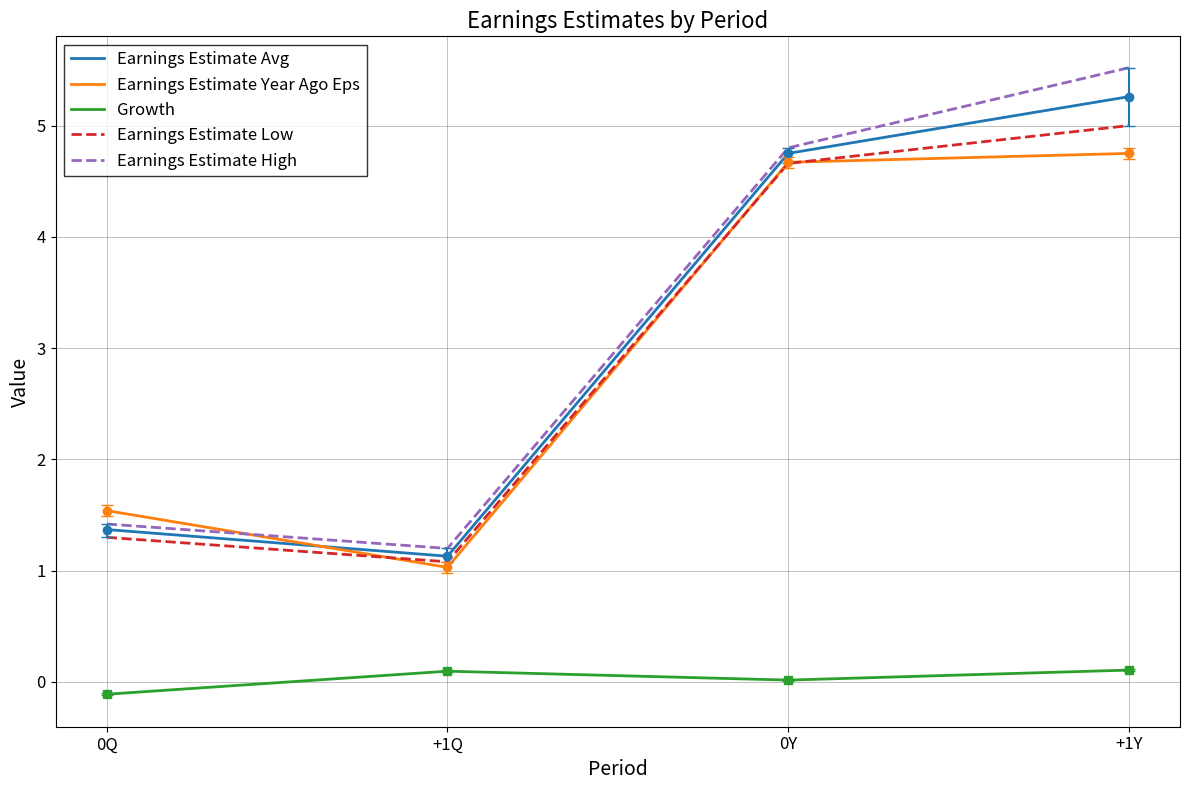

True or false: Earnings Estimate High and Growth cross at least once.

False